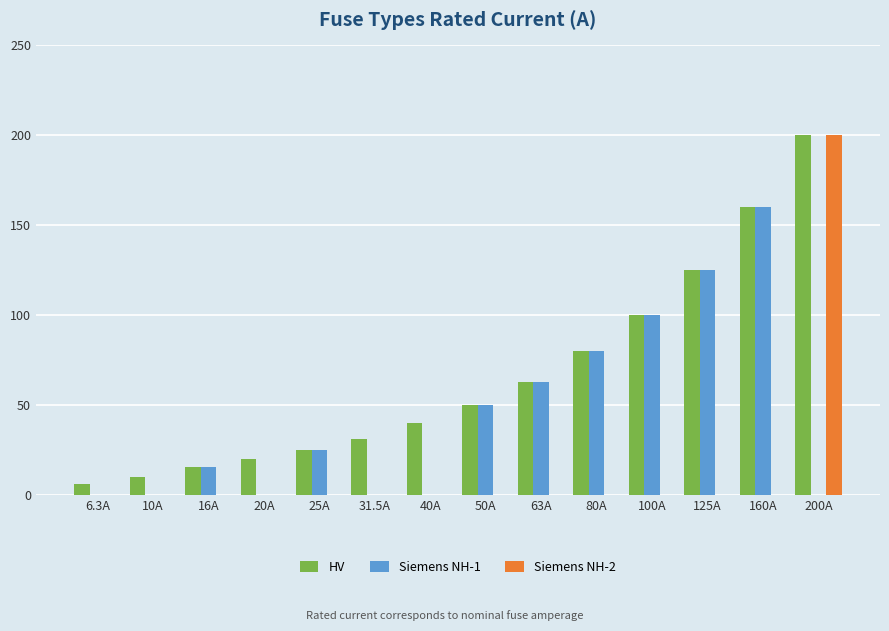

What is the greatest value displayed?

200.0